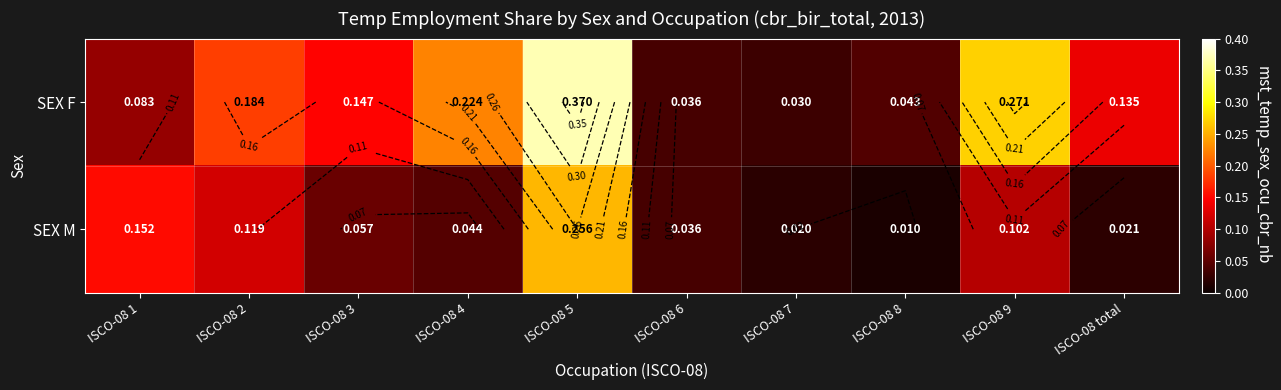

What is the sum of the SEX F values at ISCO-08 6 and ISCO-08 8?

0.1